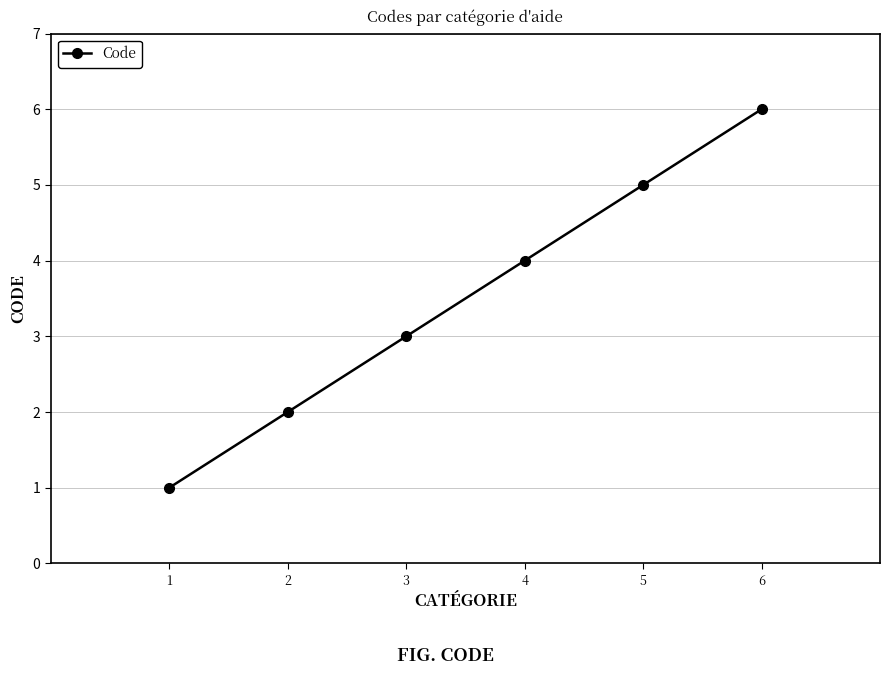

What is the sum of the values at 6 and 5?

11